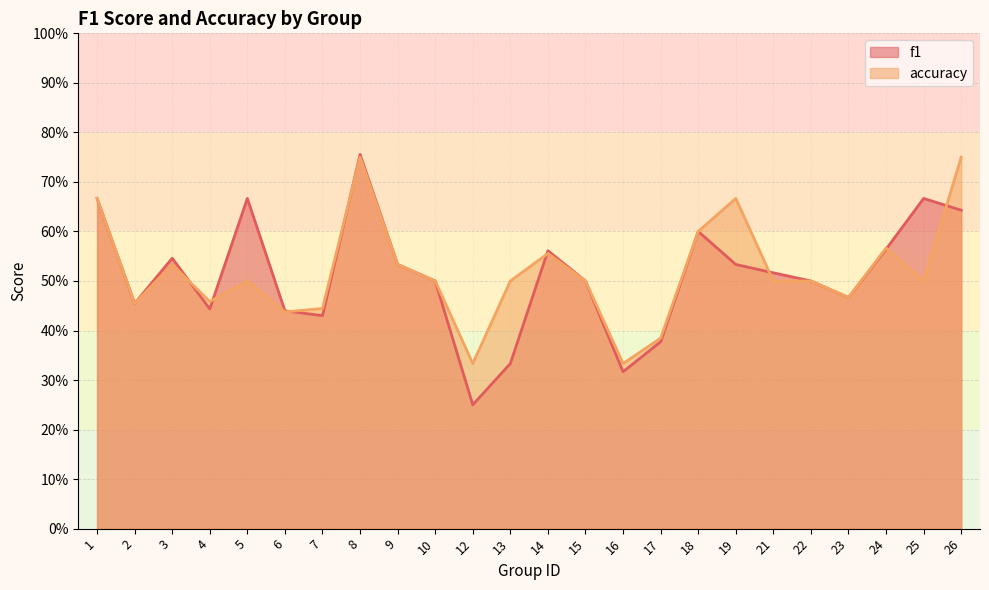

What is the value of the accuracy point at the 12th from the left?

0.5